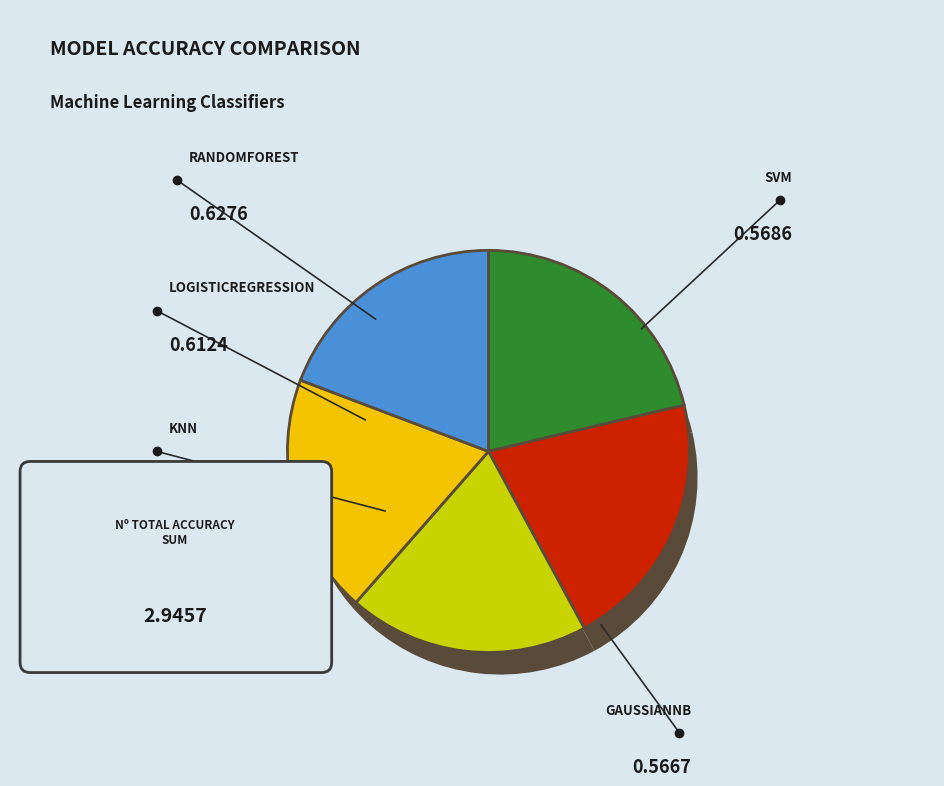

To the nearest percent, what is the combined percentage of SVM and KNN?

39%